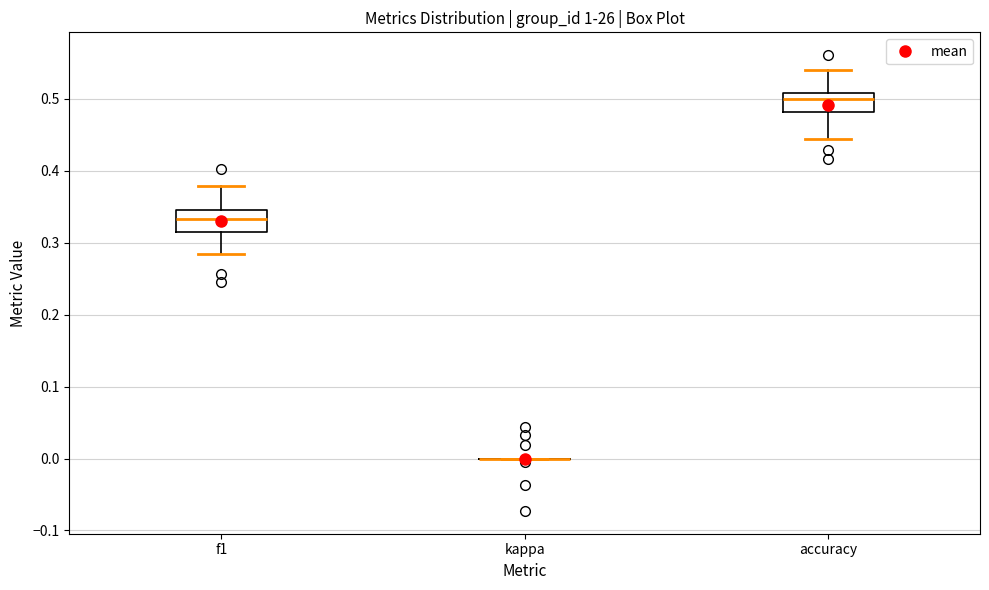

Reading left to right, transcribe this box plot: for each box, give where its median line is, the range the box spans, and where its two whiskers end, as read against the y-axis. The values are not printed on the chart, so give them approximately, as read against the axis.

f1: median 0.33, box 0.31 to 0.35, whiskers 0.28 to 0.38
kappa: box collapsed to a line at 0.00, whiskers 0.00 to 0.00
accuracy: median 0.50, box 0.48 to 0.51, whiskers 0.44 to 0.54